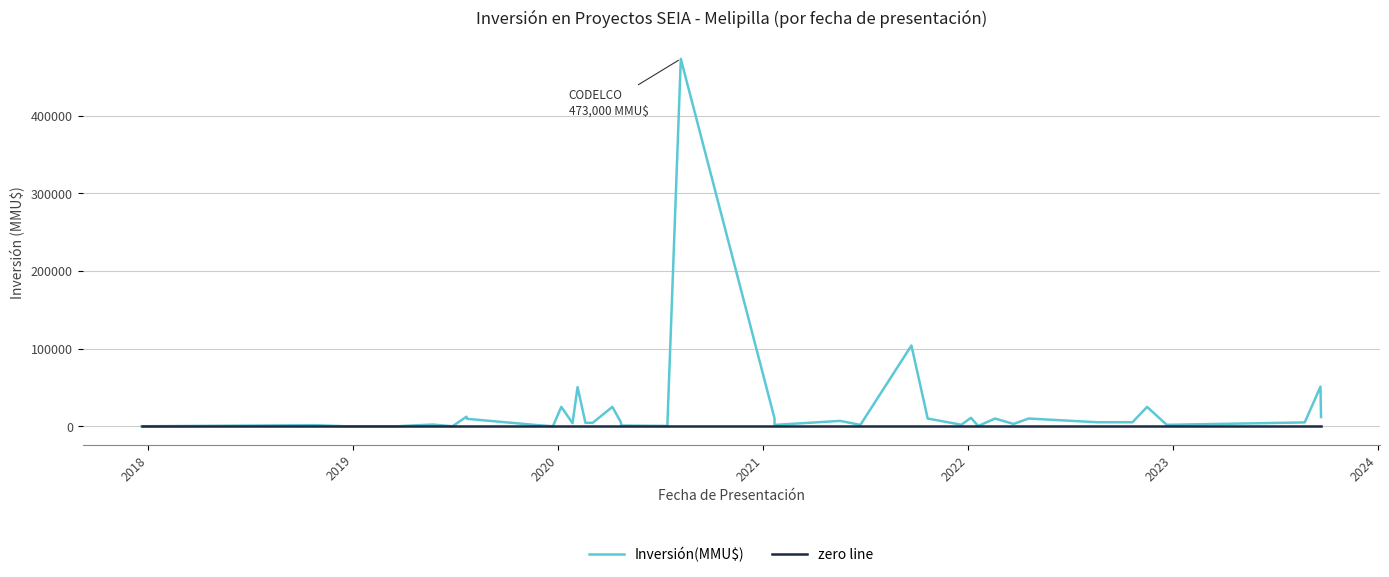

How many distinct data groups are displayed?

2